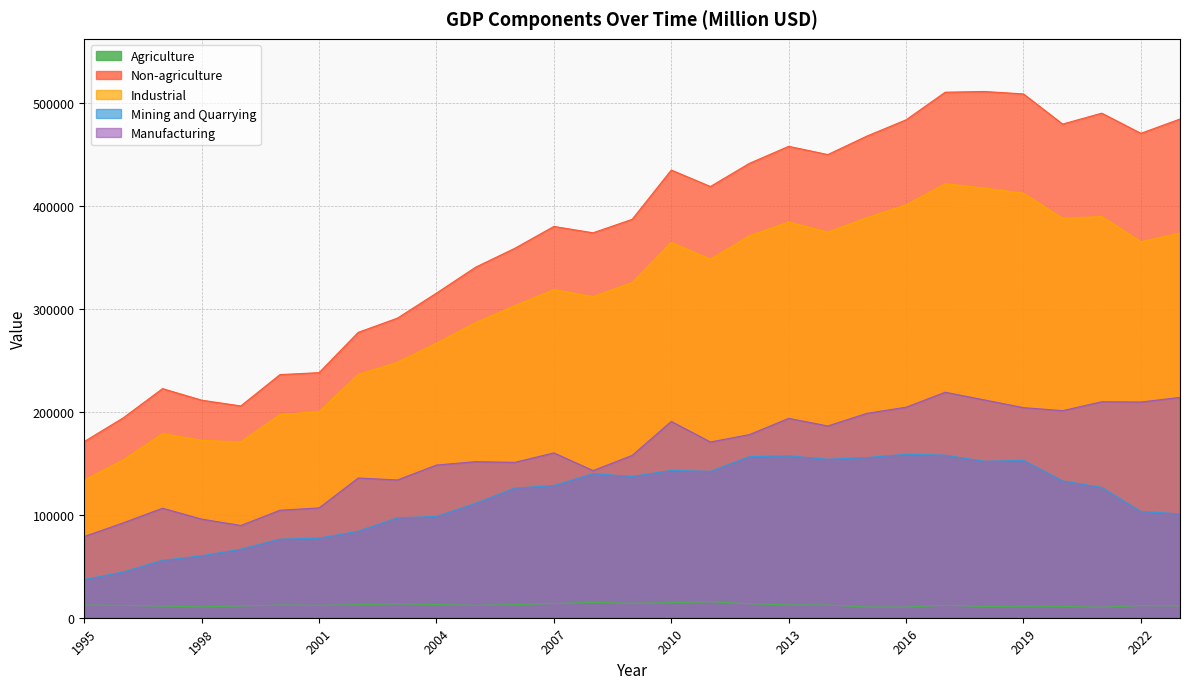

What is the value of the Industrial point at the 25th from the left?

412083